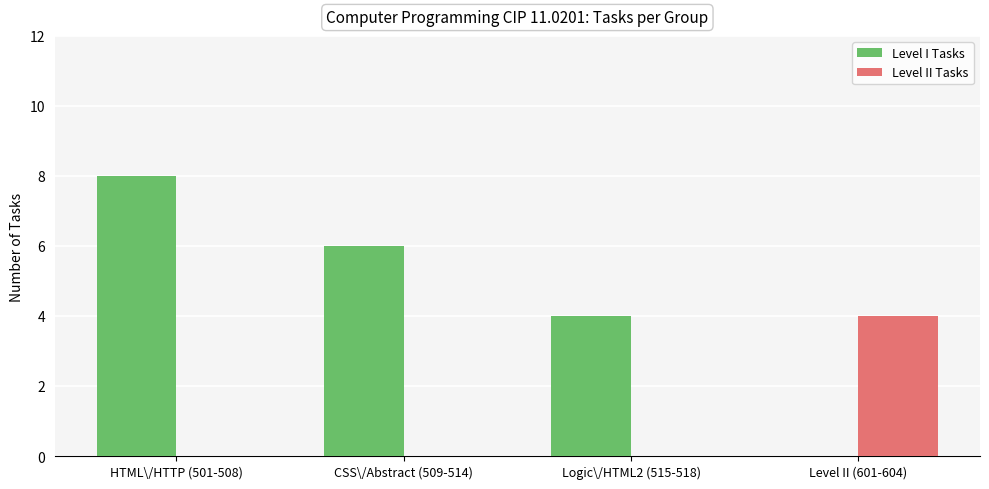

Are the bars grouped side by side (vs. stacked)?

Yes